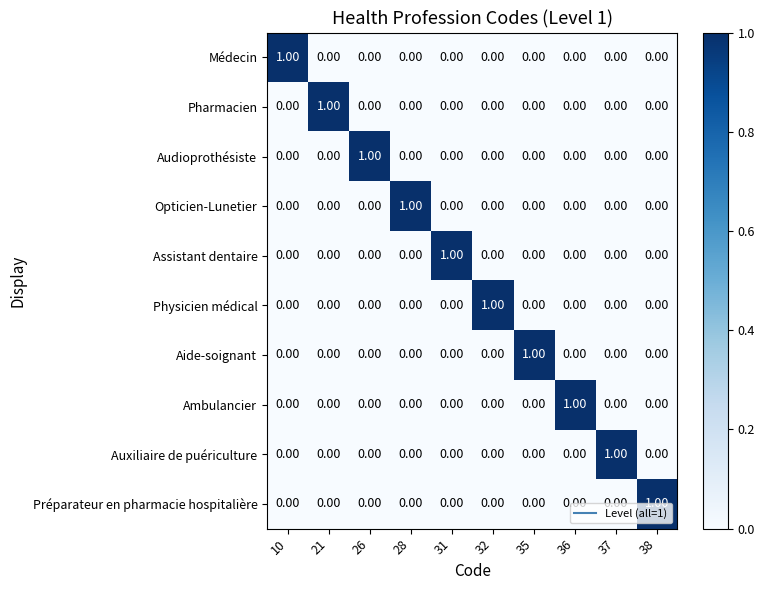

At how many categories does at least one series exceed 0?

10